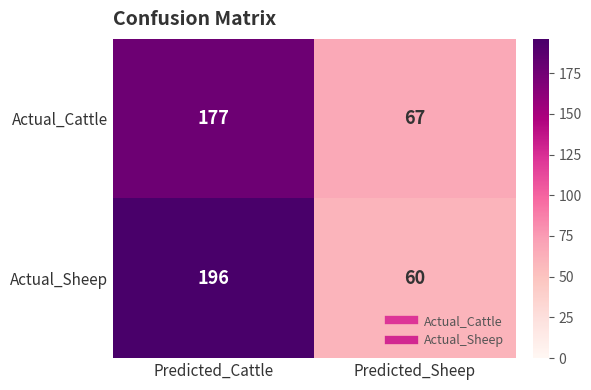

Rank the series at Predicted_Cattle from lowest to highest value.

Actual_Cattle, Actual_Sheep